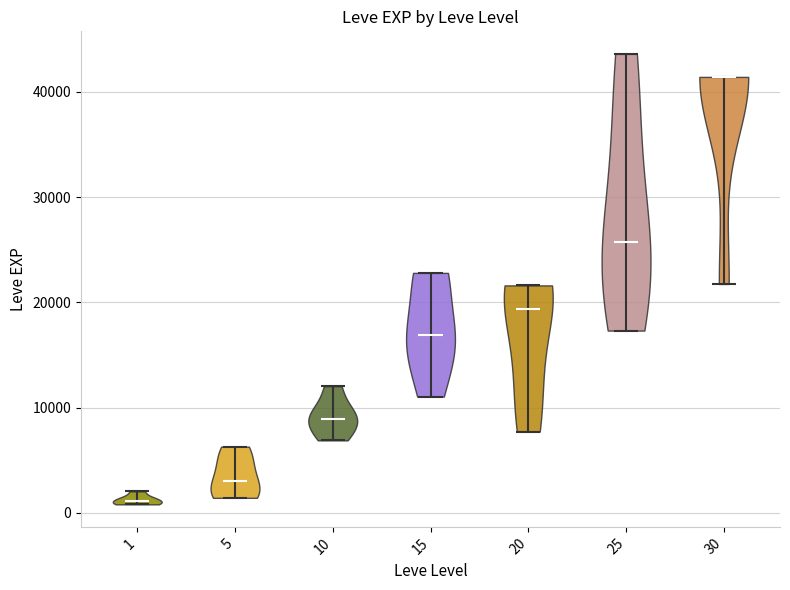

Reading left to right, read every violin against the y-axis: where its median line is, and the lowest and highest points it reaches. The values are not printed on the chart, so give them approximately, as read against the axis.

1: median line 1000, lowest point 1000, highest point 2000
5: median line 3000, lowest point 1000, highest point 6000
10: median line 9000, lowest point 7000, highest point 12000
15: median line 17000, lowest point 11000, highest point 23000
20: median line 19000, lowest point 8000, highest point 22000
25: median line 26000, lowest point 17000, highest point 44000
30: median line 41000, lowest point 22000, highest point 41000